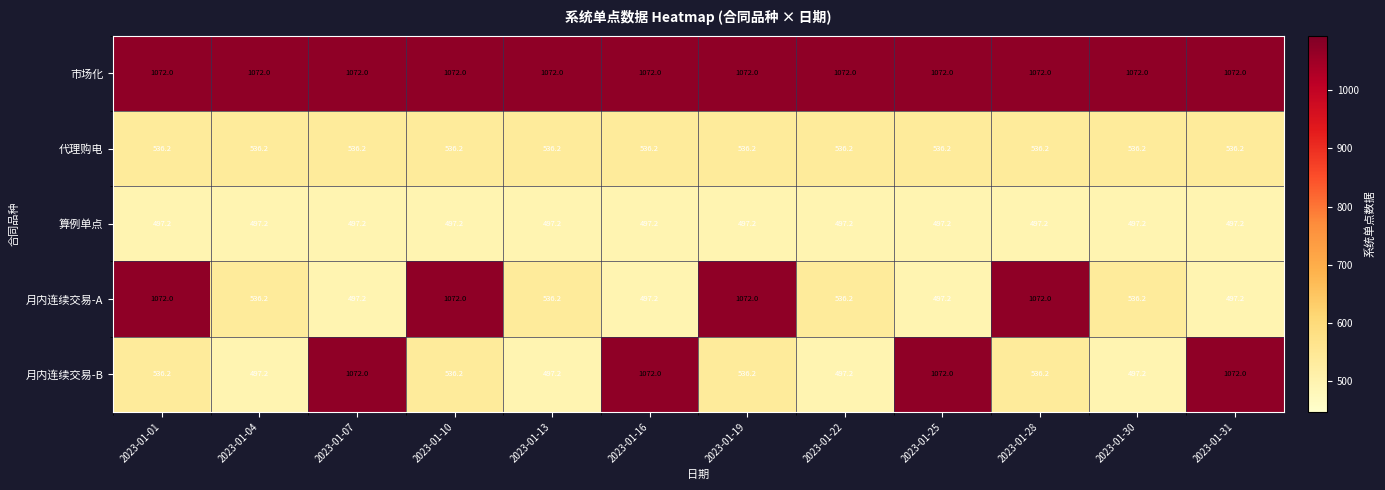

What is the sum of the 代理购电 values at 2023-01-01 and 2023-01-04?

1072.4